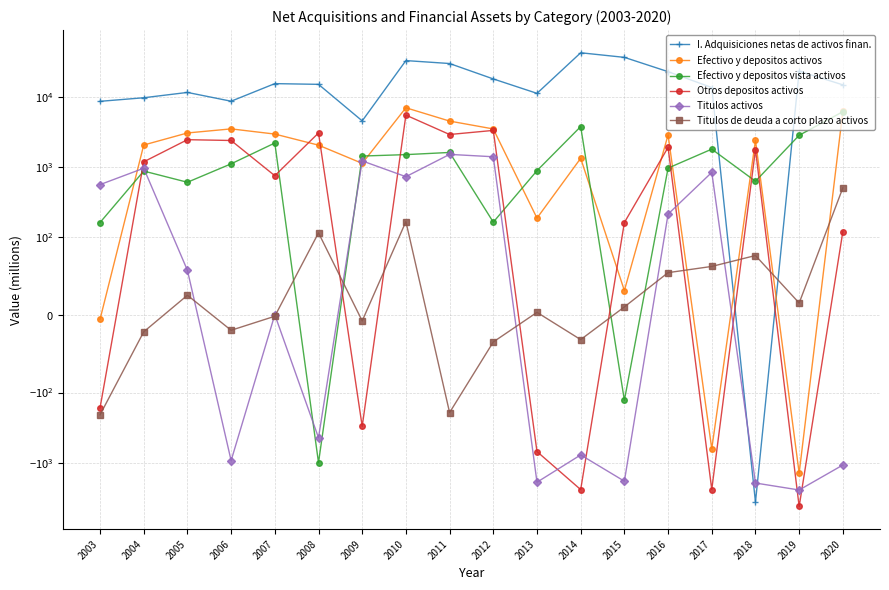

At which category is the sum across all series the highest?

2010